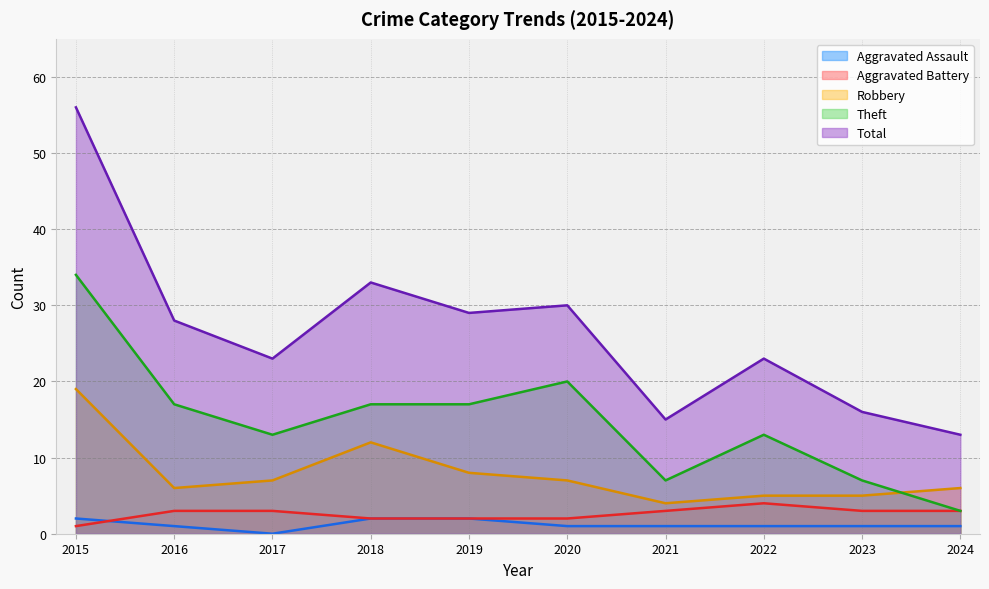

Which series has the widest spread of values?

Total